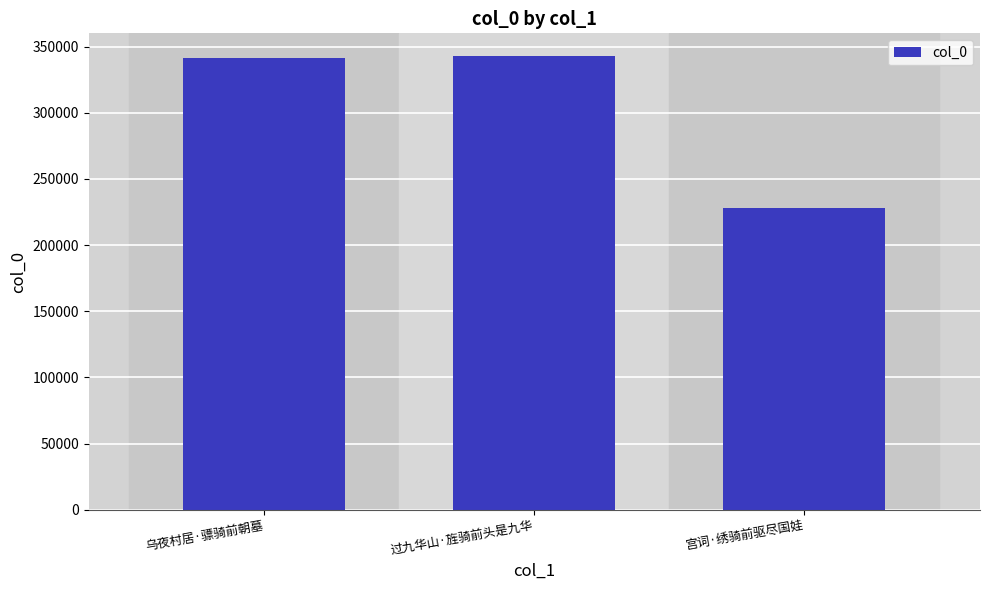

Count the number of data series in this chart.

1